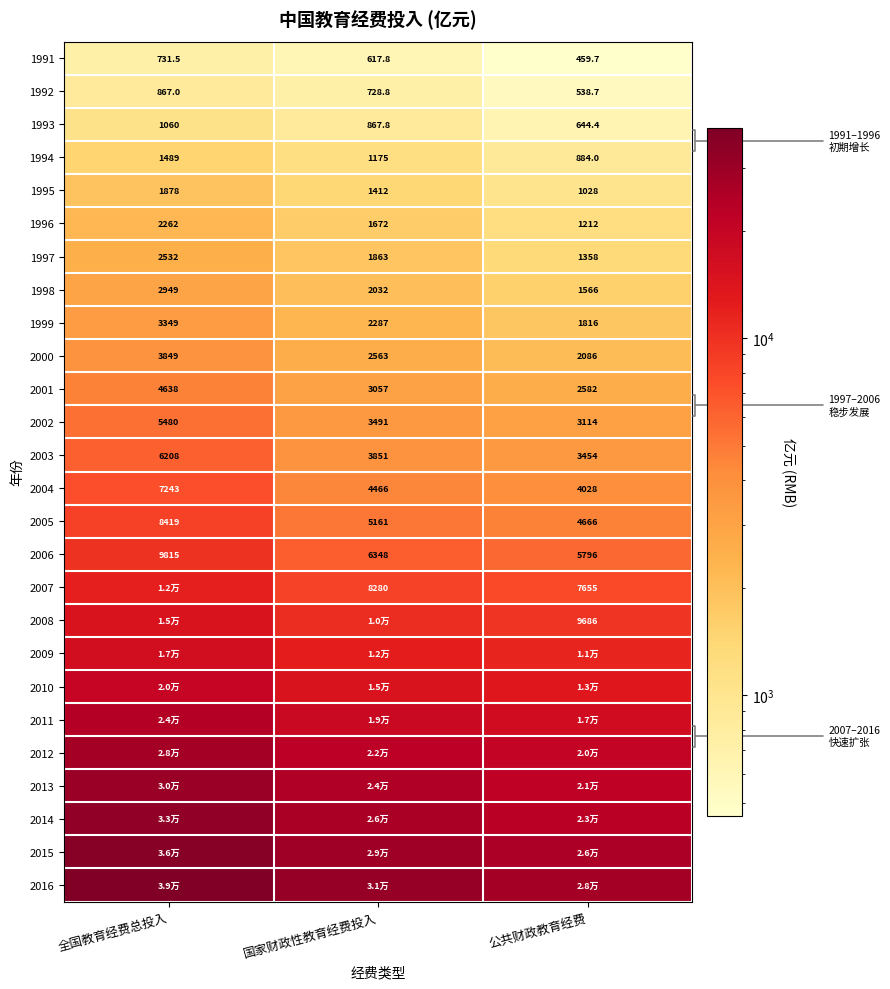

Where is 1996 nearest to the value 1737?

国家财政性教育经费投入